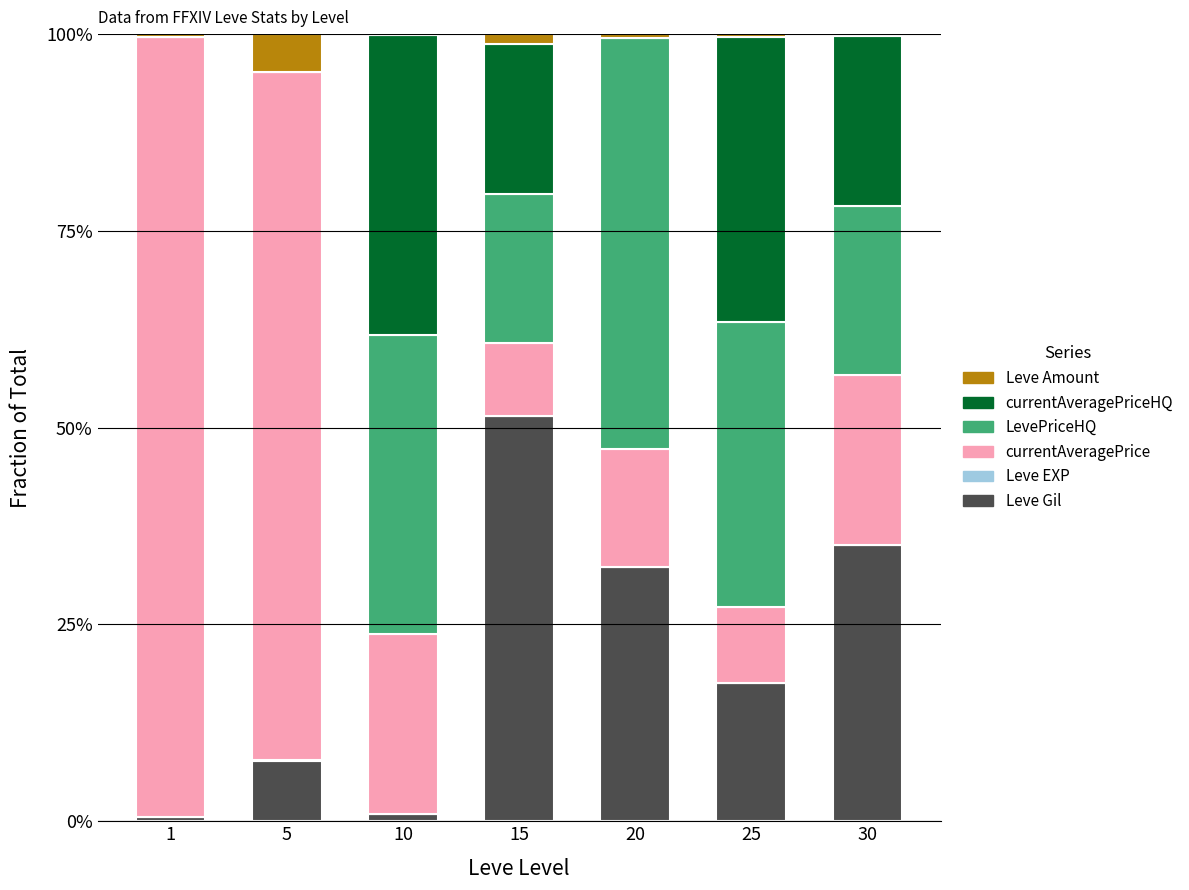

Which series changed the most between 25 and 30?

Leve Gil